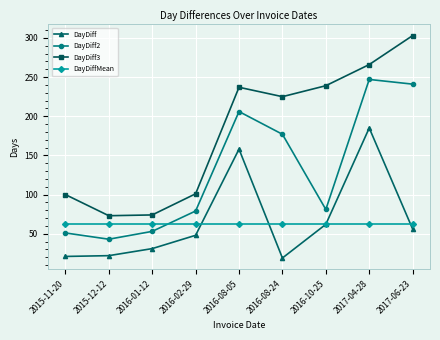

Between 2016-01-12 and 2016-08-05, which series saw the biggest shift?

DayDiff3